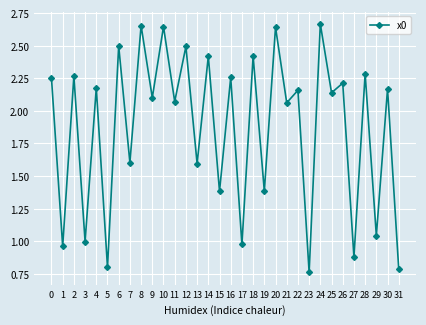

What is the change in value from 4 to 15?

-0.8